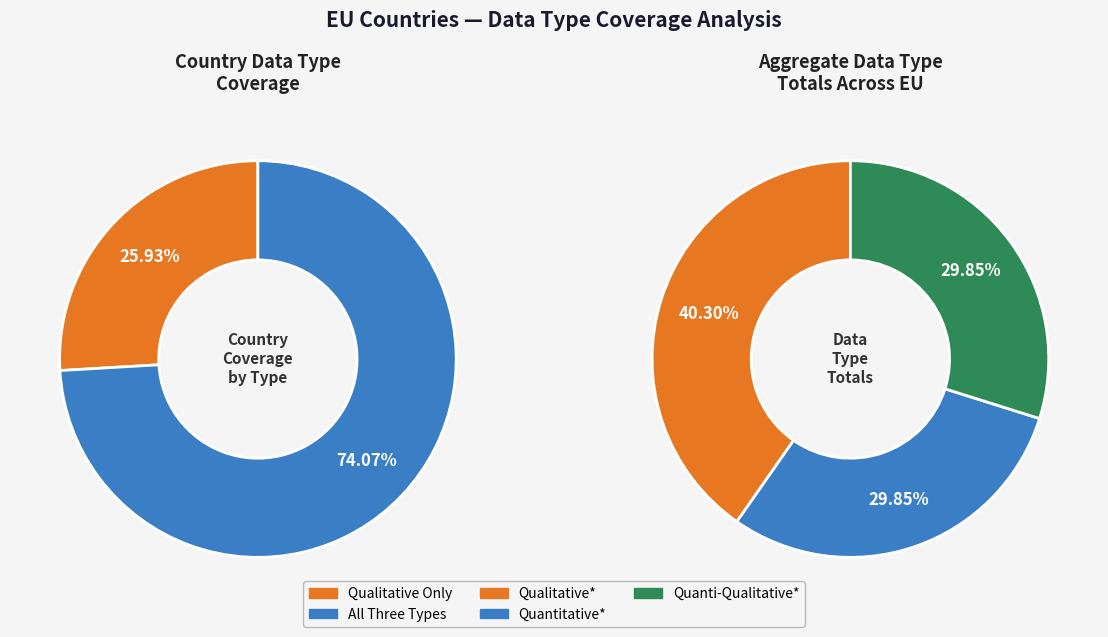

Does France account for over 50% of the chart?

No